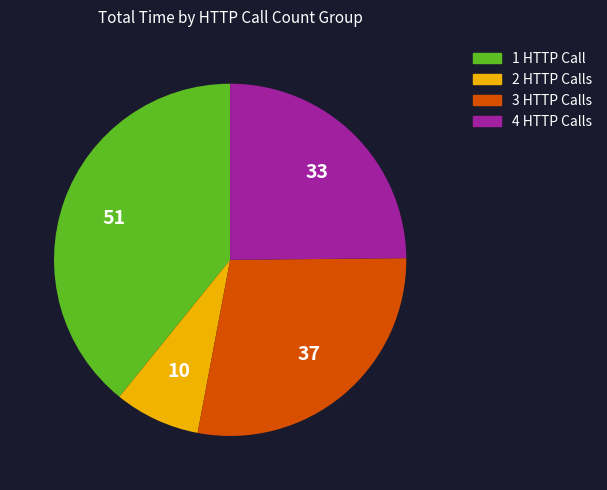

Is there a majority slice in this chart?

No